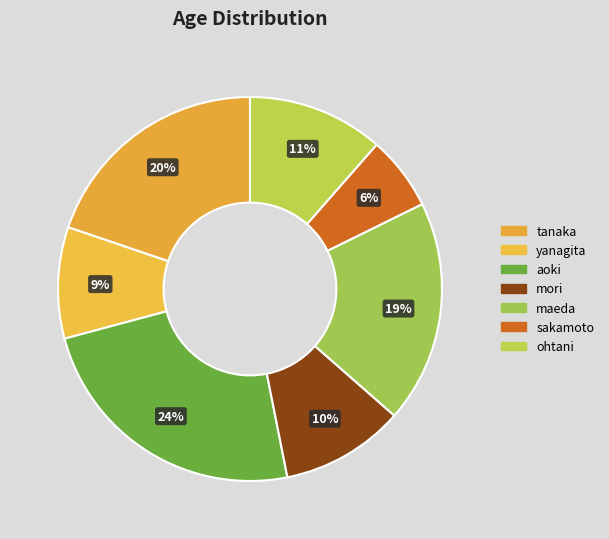

Rank the categories by value from lowest to highest.

sakamoto, yanagita, mori, ohtani, maeda, tanaka, aoki